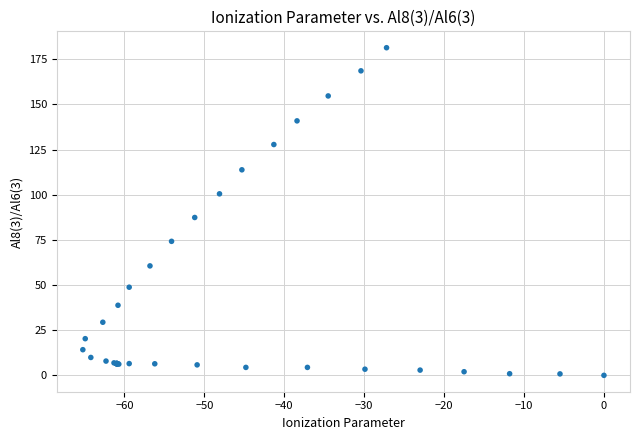

What Y value in the scatter plot is closest to 90?

87.4